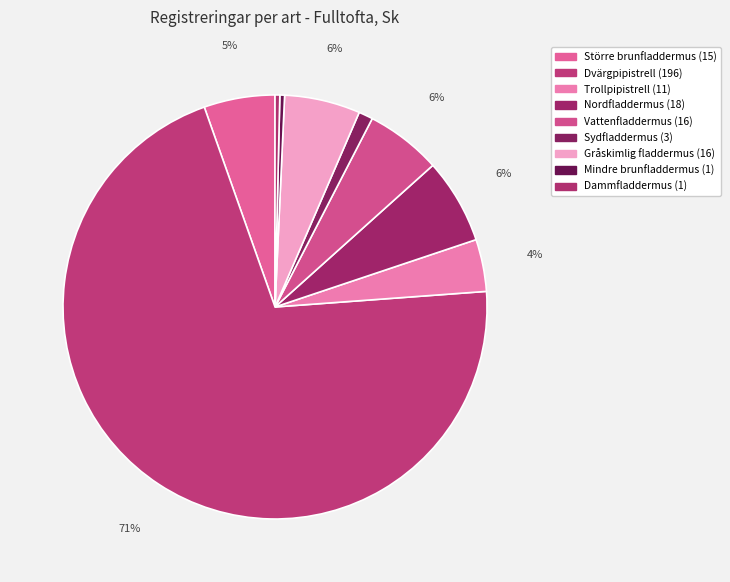

How many segments does this pie chart have?

9